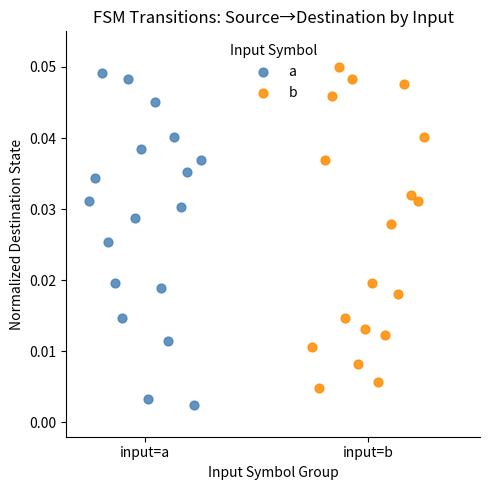

What are all the series names shown in the legend?

a, b